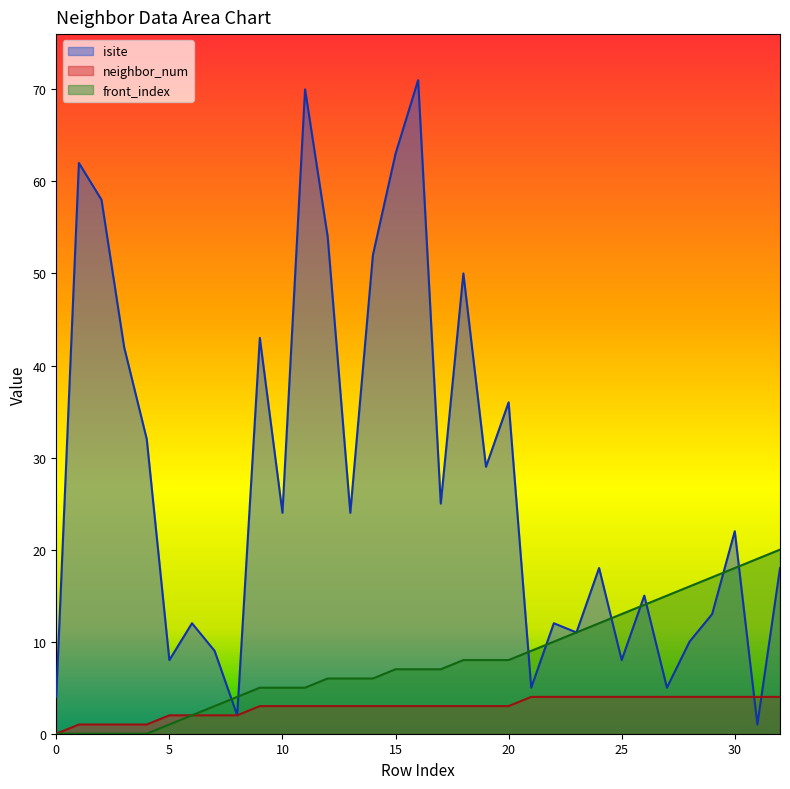

True or false: front_index and isite cross at least once.

True